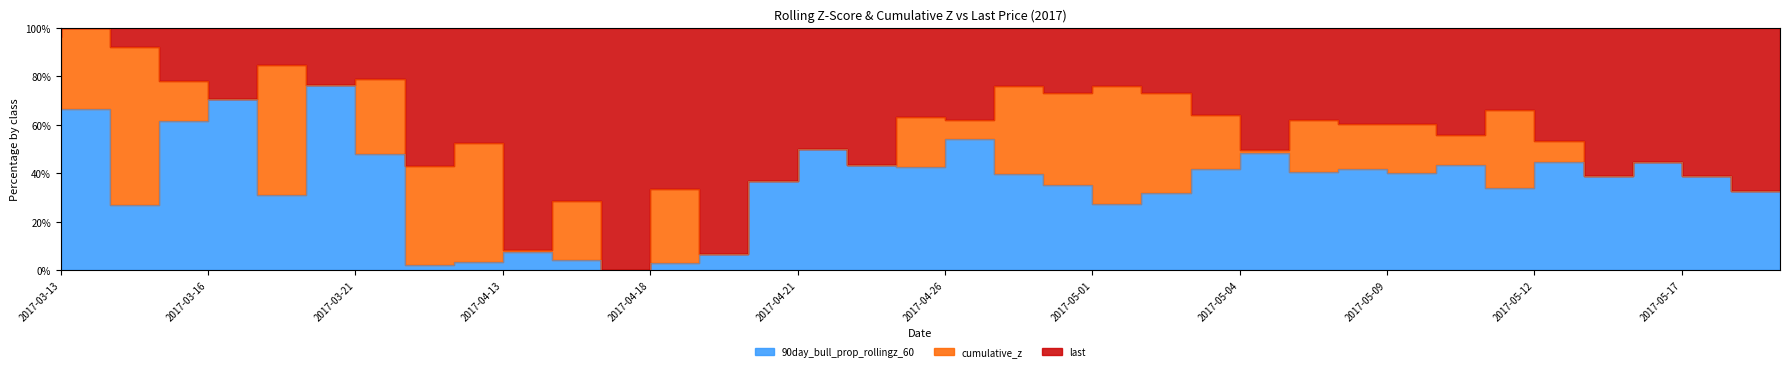

Is the value of last at 2017-04-18 greater than the value of cumulative_z at 2017-03-20?

Yes